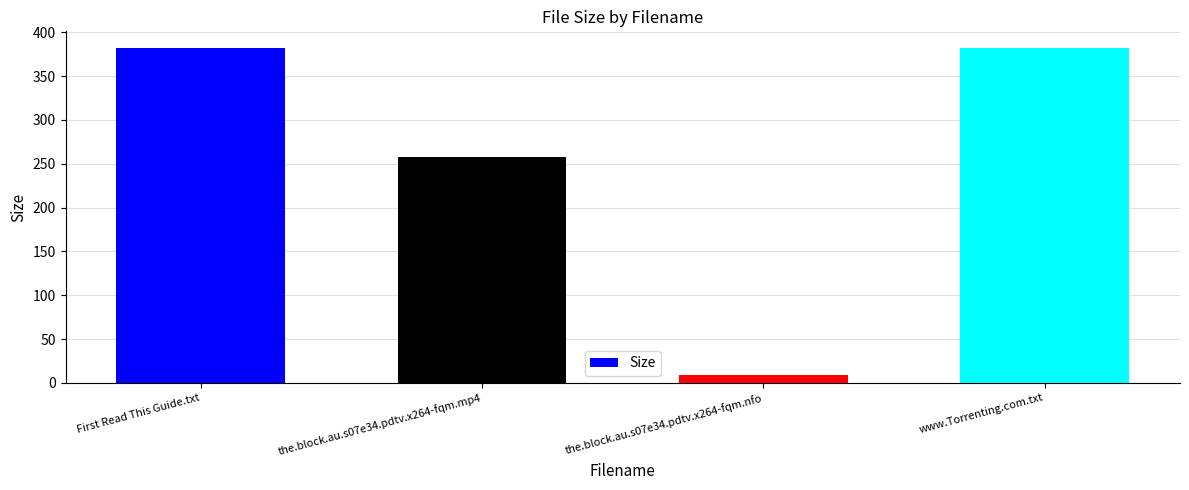

What is the value of the 3rd bar from the left?

8.5